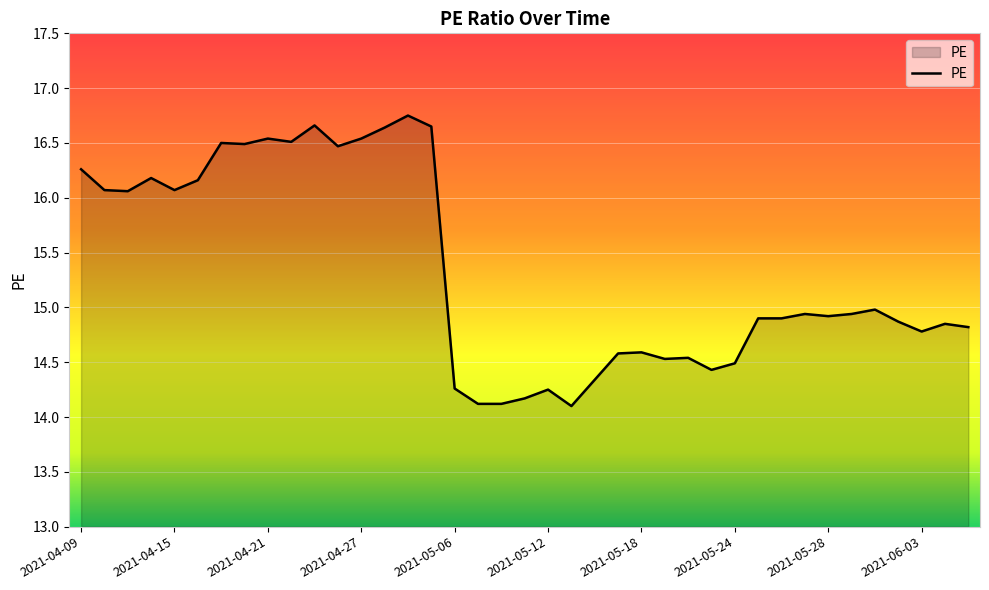

What is the minimum value shown in the chart?

14.1